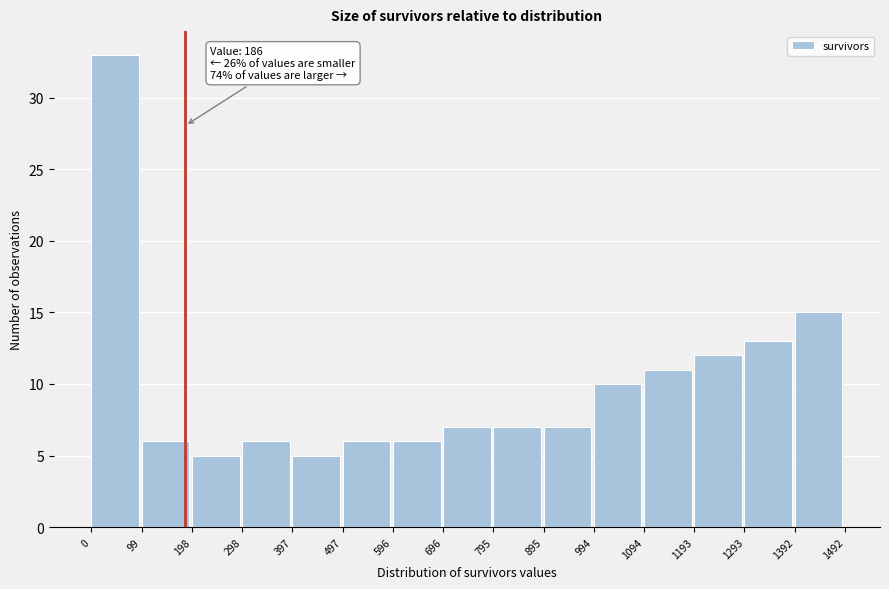

Which range on the x-axis has the tallest bar?

0 to 99